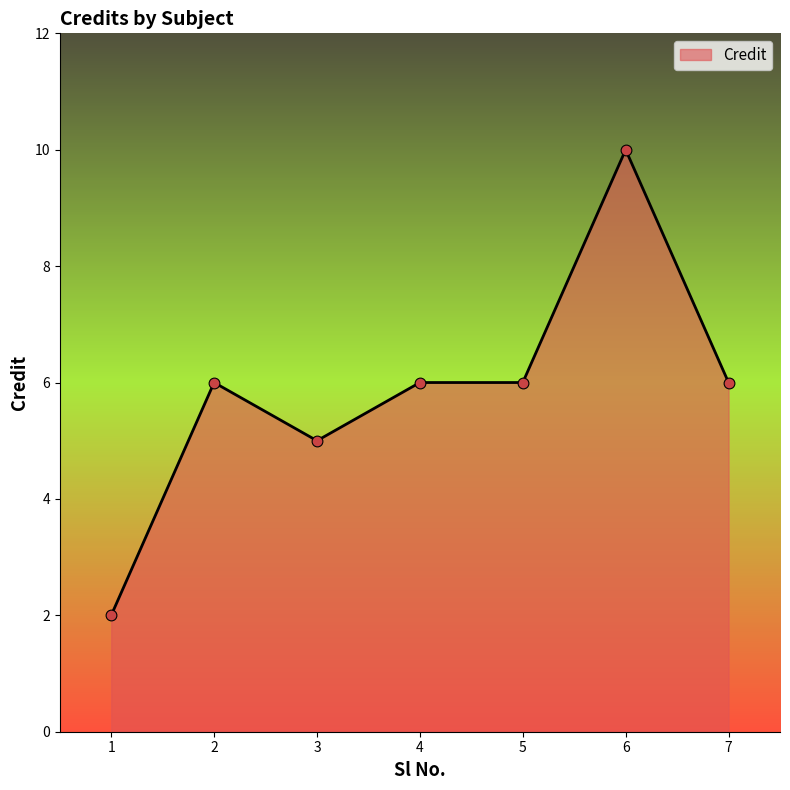

What is the change in value from 1 to 2?

+4